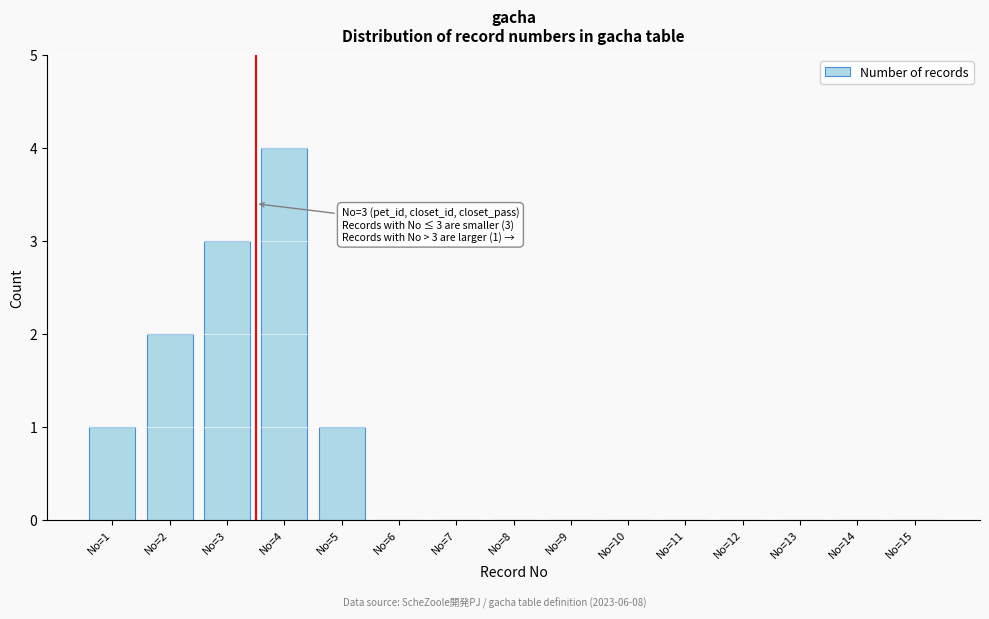

Reading left to right, what are all the values shown in this chart?

No=1=1	No=2=2	No=3=3	No=4=4	No=5=1	No=6=0	No=7=0	No=8=0	No=9=0	No=10=0	No=11=0	No=12=0	No=13=0	No=14=0	No=15=0